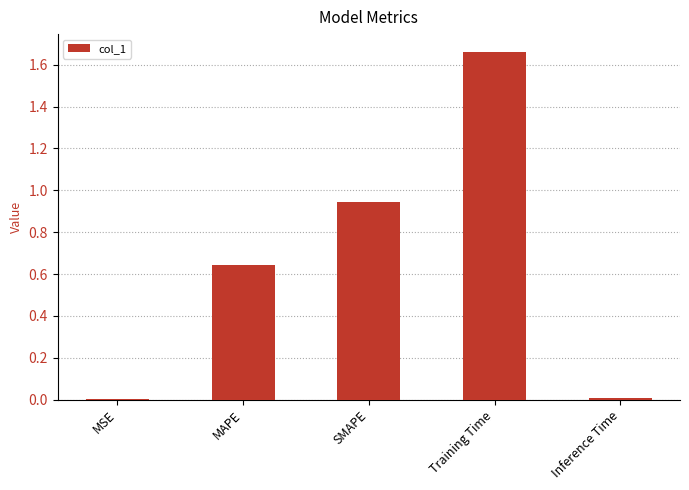

What is the sum of all values?

3.3